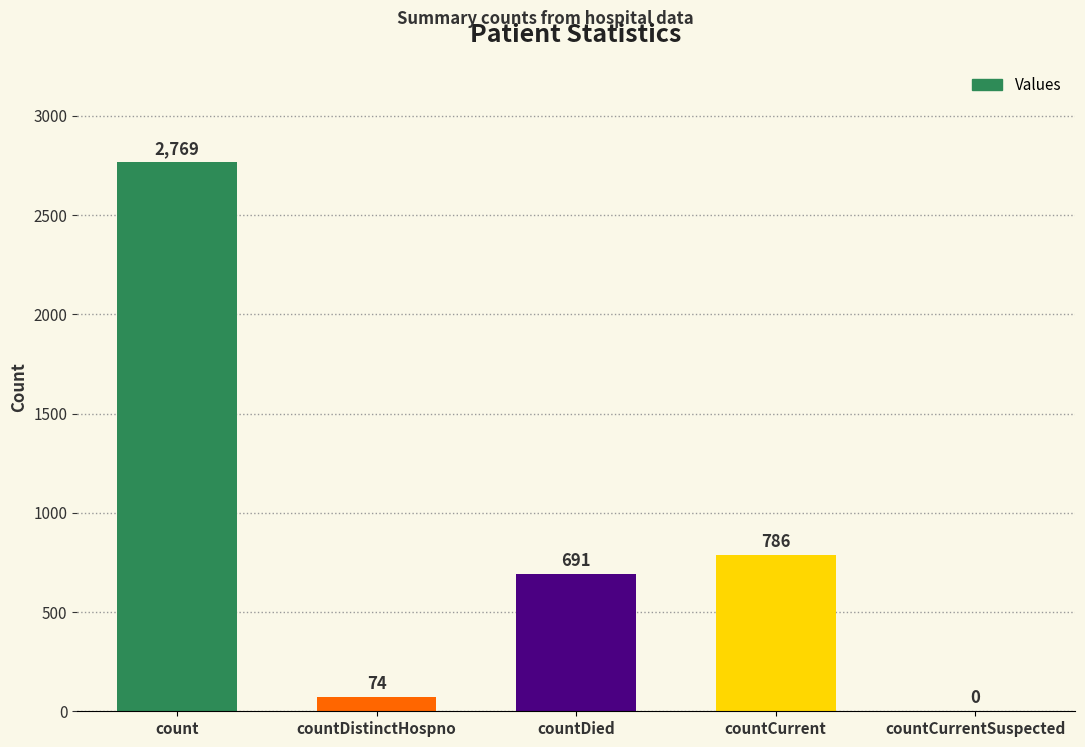

What is the change in value from count to countDied?

-2078